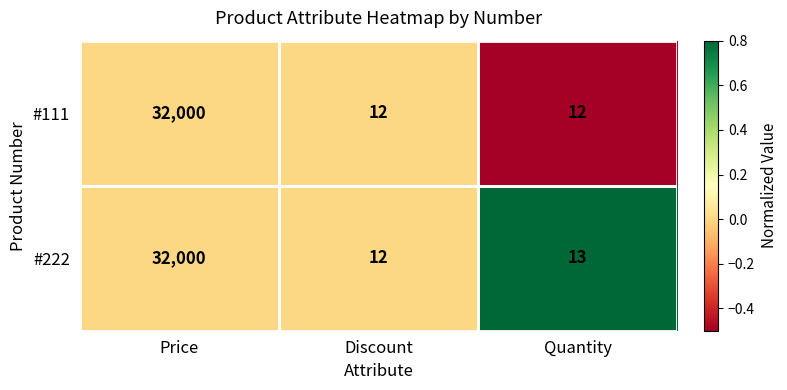

Rank the series by their average value, from highest to lowest.

#222, #111